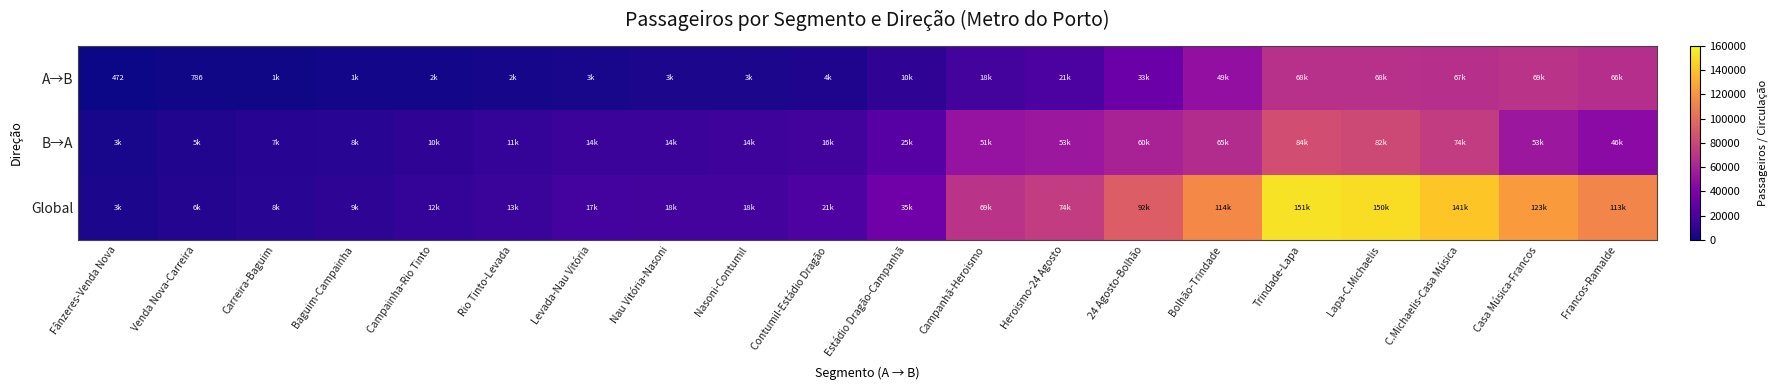

How many values in the A→B series exceed 9738?

10